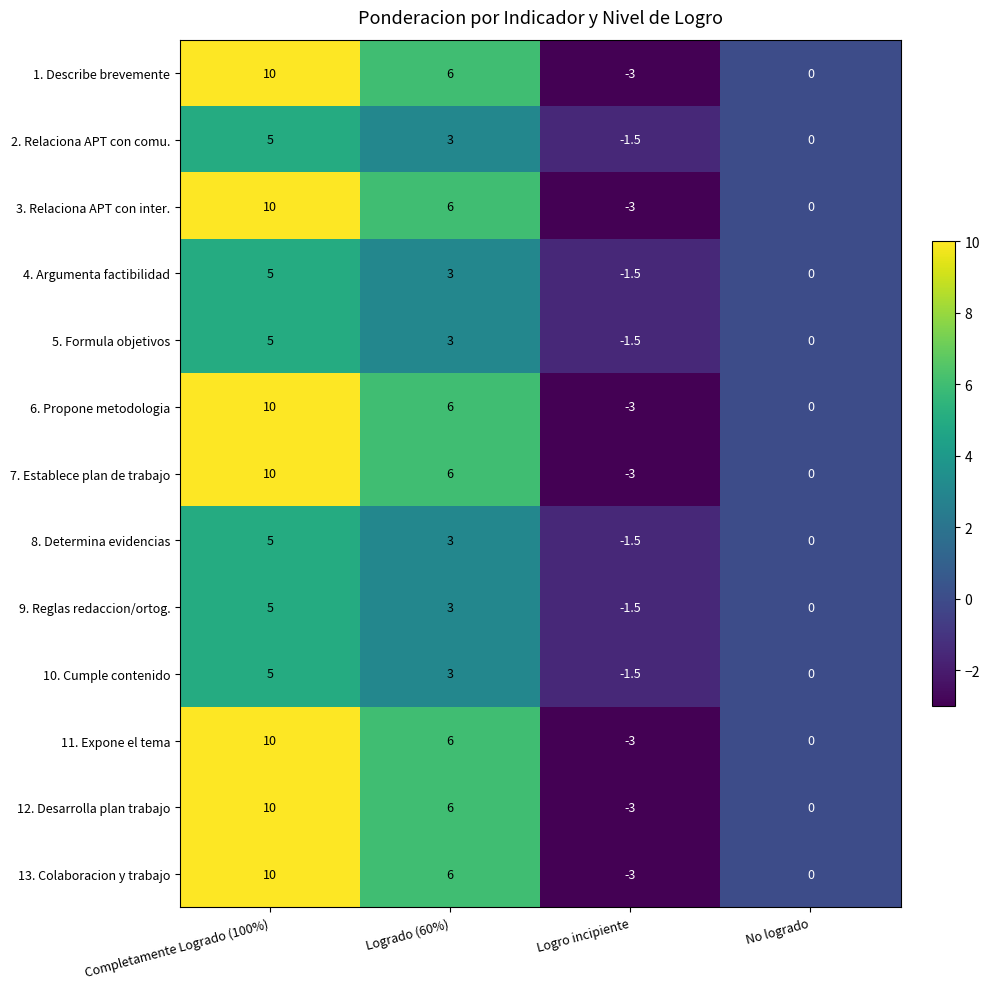

Is the value of 8. Determina evidencias at No logrado greater than the value of 9. Reglas redaccion/ortog. at Completamente Logrado (100%)?

No